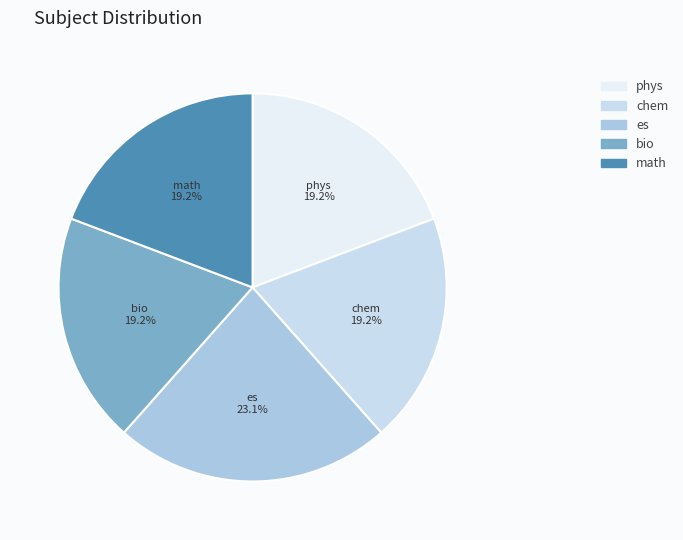

Count the number of slices in the pie.

5